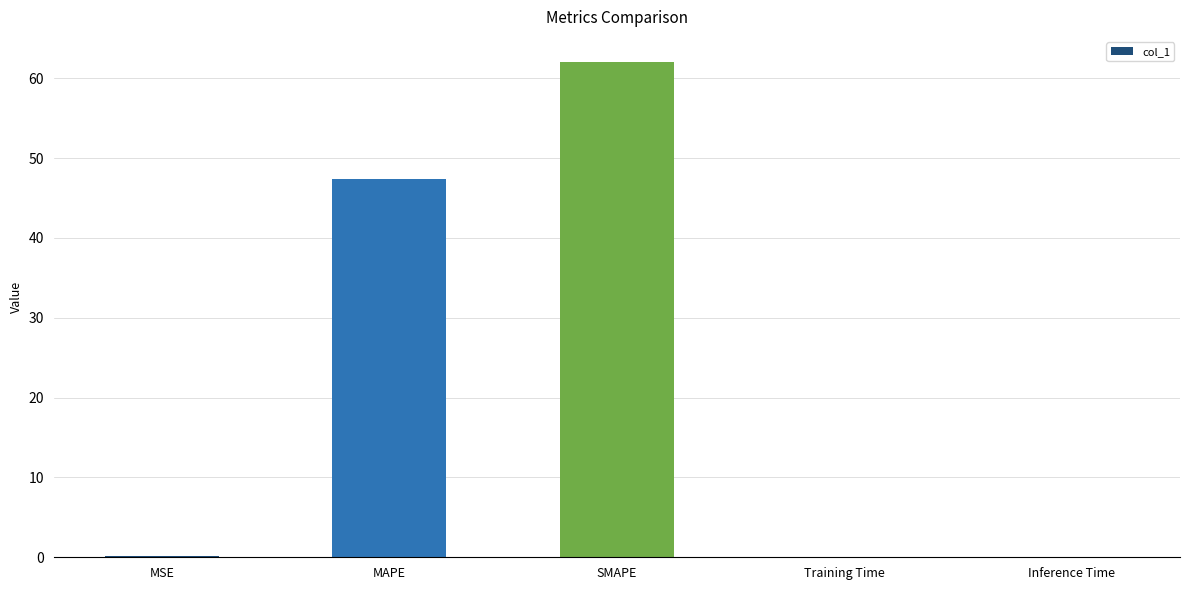

What is the approximate value at SMAPE?

62.1